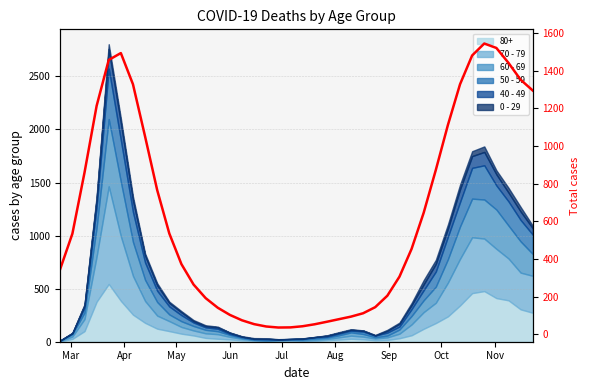

How many values exceed 454?

20